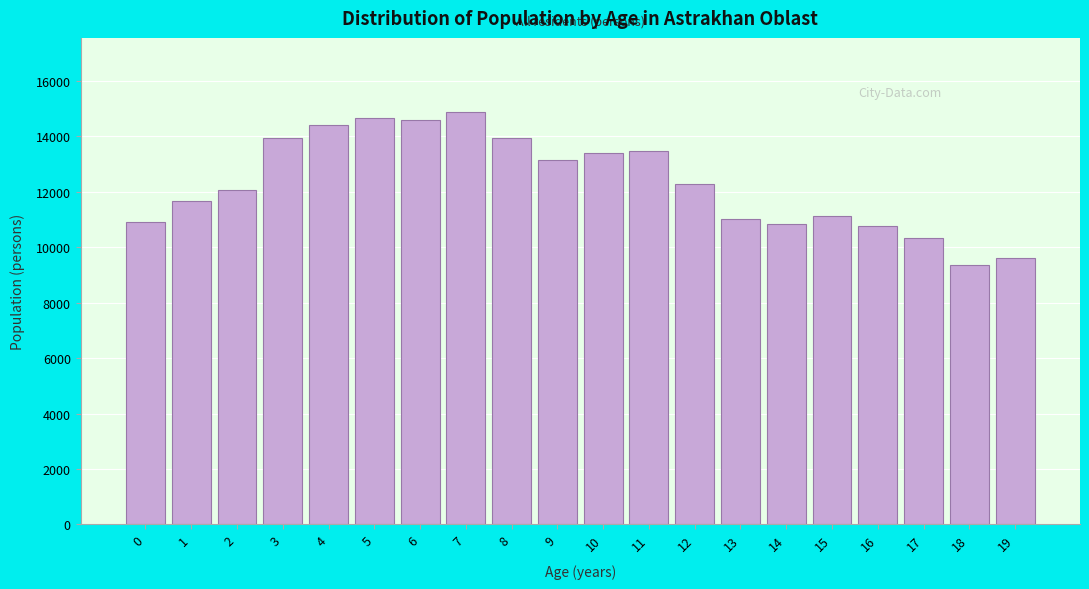

Between 6 and 12, which is larger?

6